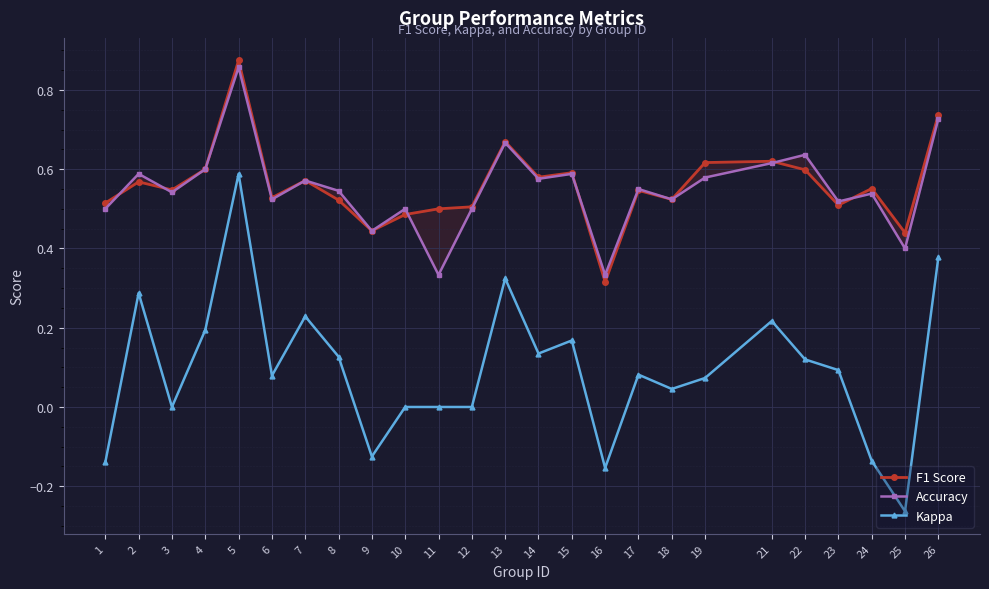

What is the value of the F1 Score point at the 25th from the left?

0.7